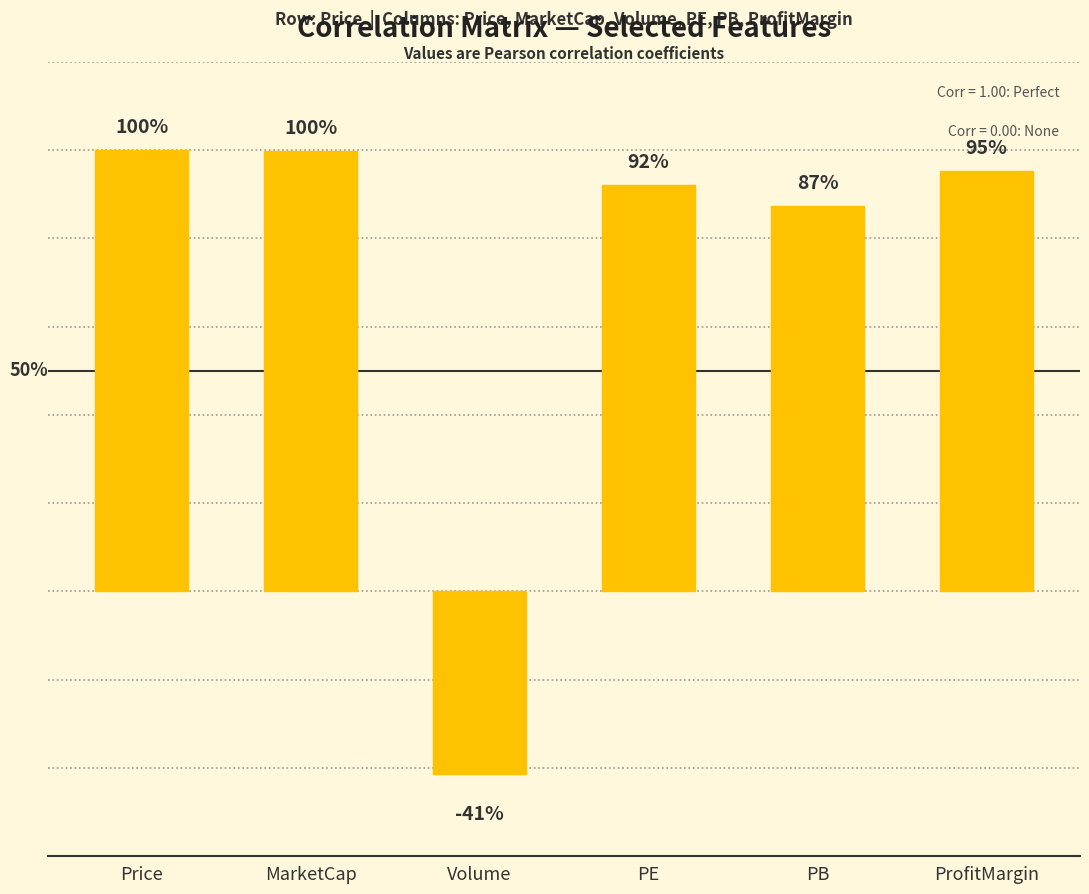

Does the chart contain any negative values?

Yes